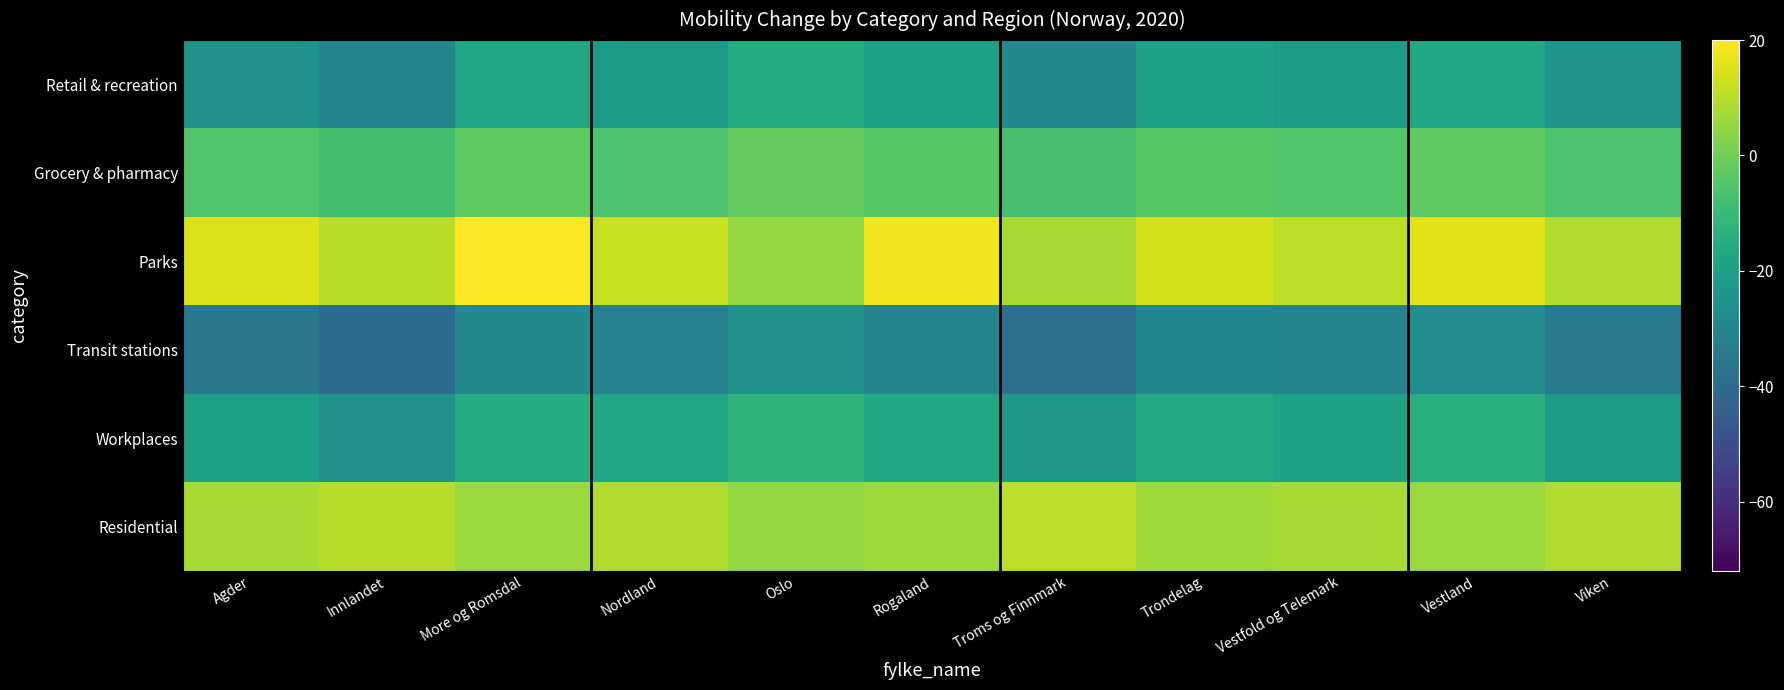

Reading right to left, extract all data points from this chart.

Retail & recreation: Viken=-24	Vestland=-17	Vestfold og Telemark=-21	Trondelag=-19	Troms og Finnmark=-28	Rogaland=-20	Oslo=-15	Nordland=-22	More og Romsdal=-18	Innlandet=-30	Agder=-25
Grocery & pharmacy: Viken=-6	Vestland=-3	Vestfold og Telemark=-5	Trondelag=-4	Troms og Finnmark=-7	Rogaland=-4	Oslo=-2	Nordland=-6	More og Romsdal=-3	Innlandet=-8	Agder=-5
Parks: Viken=9	Vestland=16	Vestfold og Telemark=11	Trondelag=14	Troms og Finnmark=8	Rogaland=18	Oslo=5	Nordland=12	More og Romsdal=20	Innlandet=10	Agder=15
Transit stations: Viken=-34	Vestland=-27	Vestfold og Telemark=-31	Trondelag=-29	Troms og Finnmark=-38	Rogaland=-30	Oslo=-25	Nordland=-32	More og Romsdal=-28	Innlandet=-40	Agder=-35
Workplaces: Viken=-22	Vestland=-14	Vestfold og Telemark=-19	Trondelag=-16	Troms og Finnmark=-23	Rogaland=-17	Oslo=-12	Nordland=-18	More og Romsdal=-15	Innlandet=-25	Agder=-20
Residential: Viken=9	Vestland=6	Vestfold og Telemark=8	Trondelag=7	Troms og Finnmark=11	Rogaland=7	Oslo=5	Nordland=9	More og Romsdal=6	Innlandet=10	Agder=8